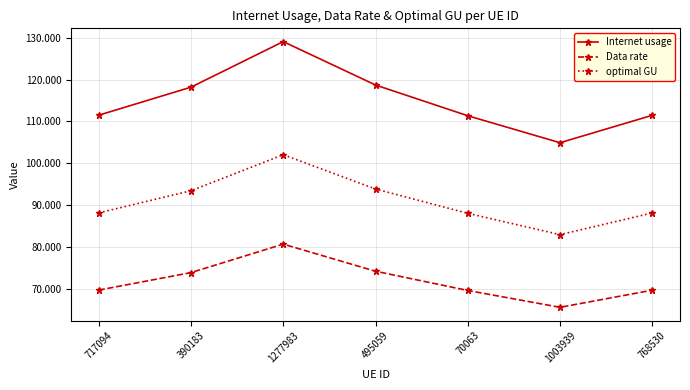

What is the difference between the maximum and second lowest values in the Internet usage series?

17.7